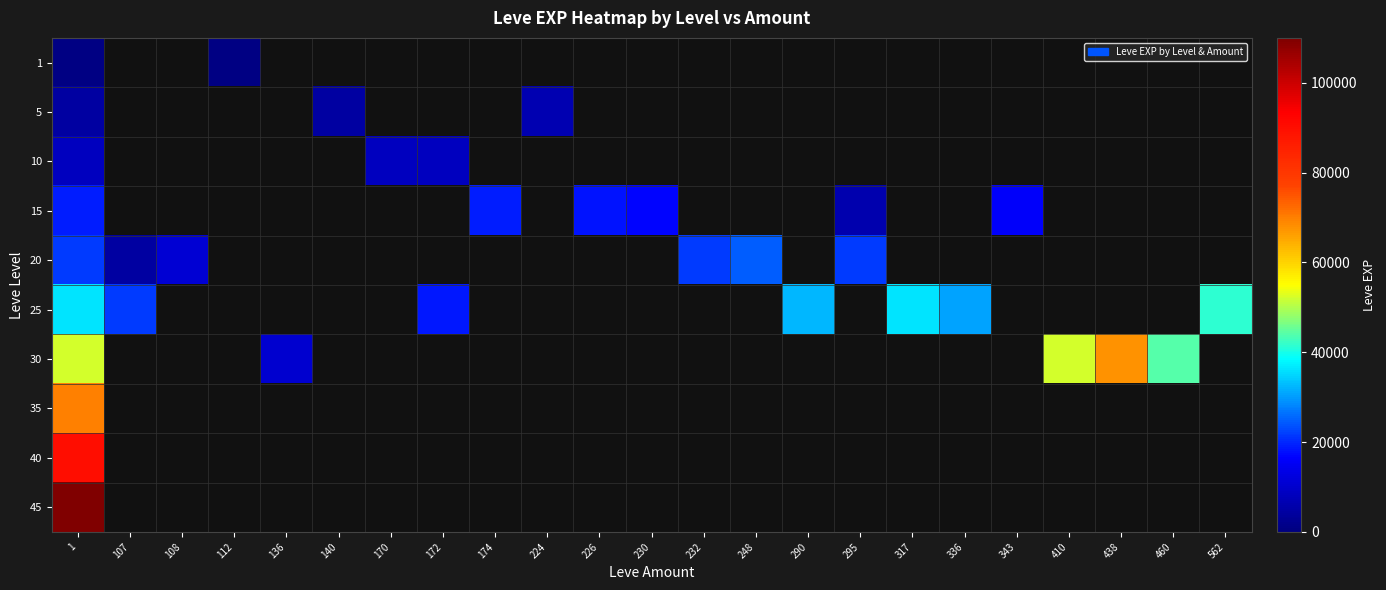

At which category is the sum across all series the highest?

1